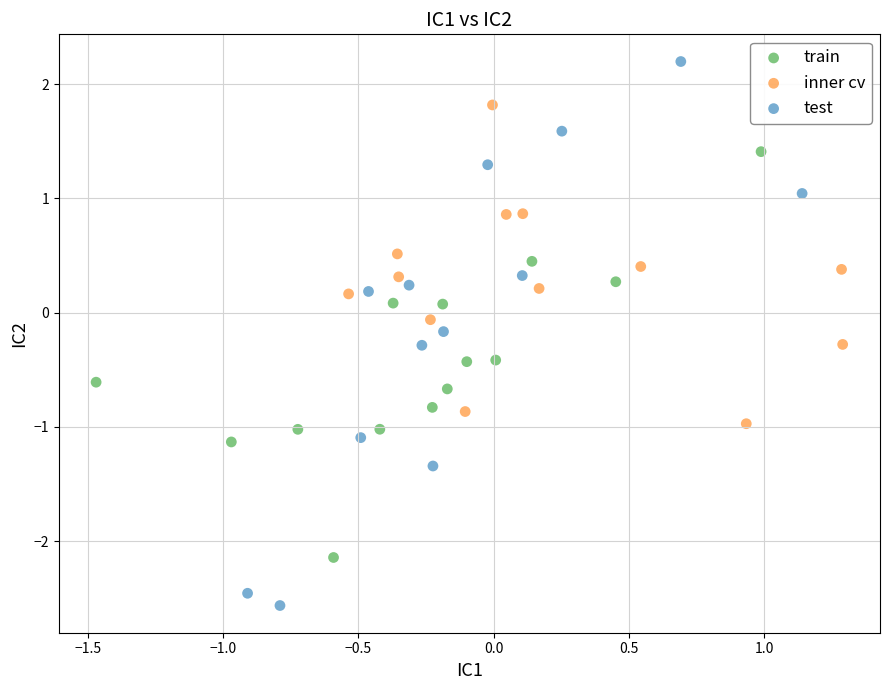

Which series contains the highest Y value?

test